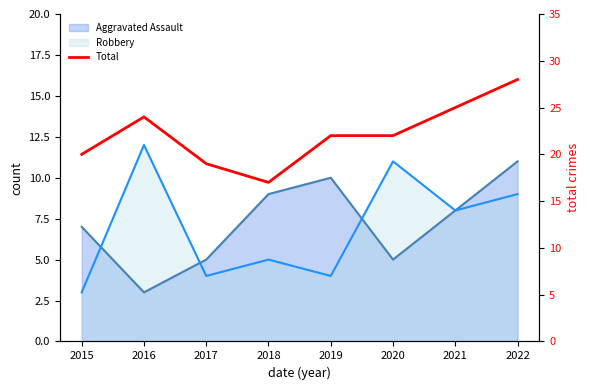

What is the difference between the second highest and second lowest values?

6